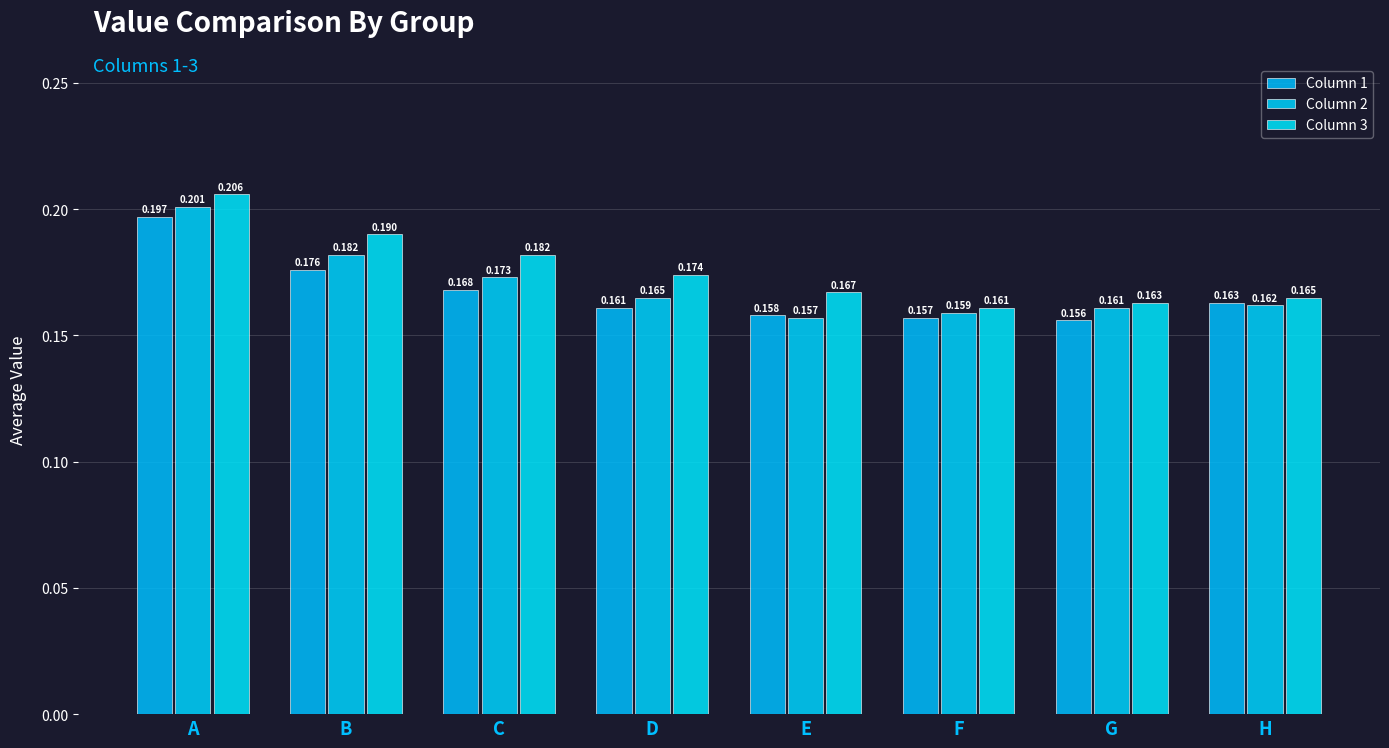

True or false: Column 2 has a value of 0.2 at H.

True